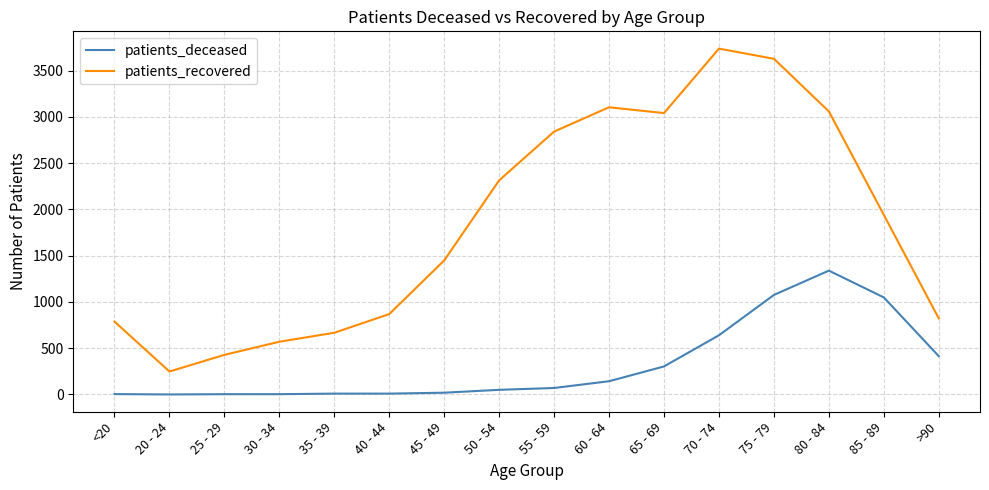

How many values in the patients_recovered series are below 1941?

8